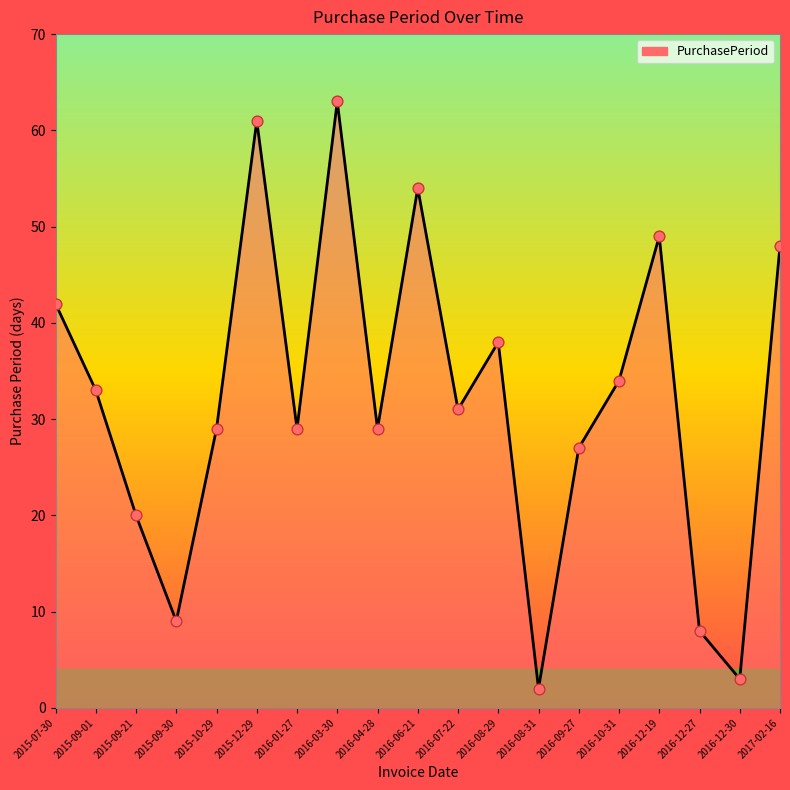

Which has a higher value, 2017-02-16 or 2016-01-27?

2017-02-16